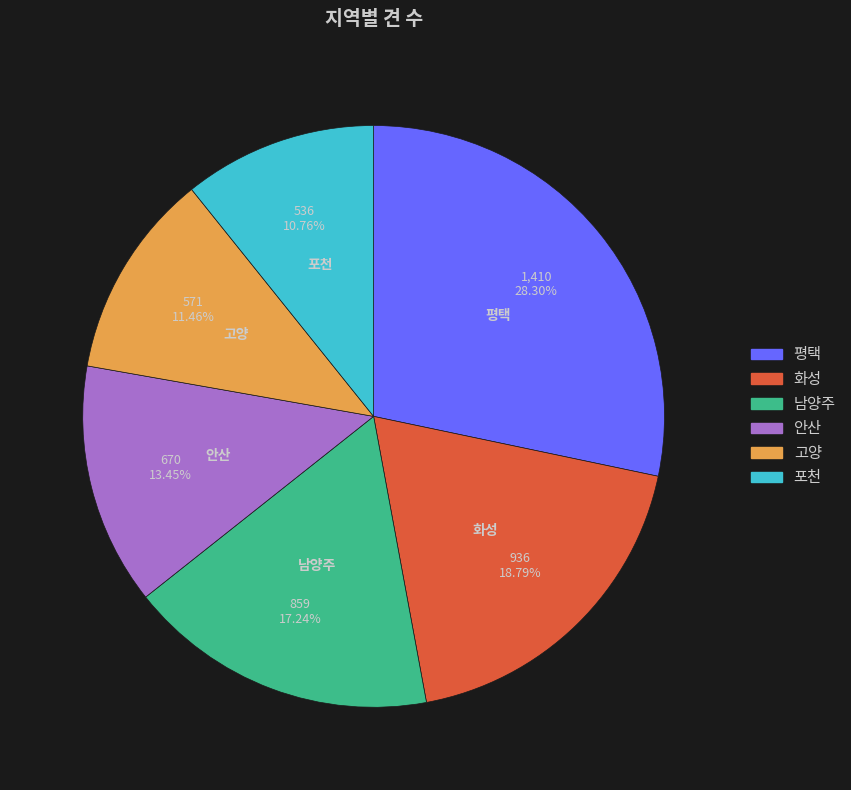

Between 남양주 and 평택, which is larger?

평택